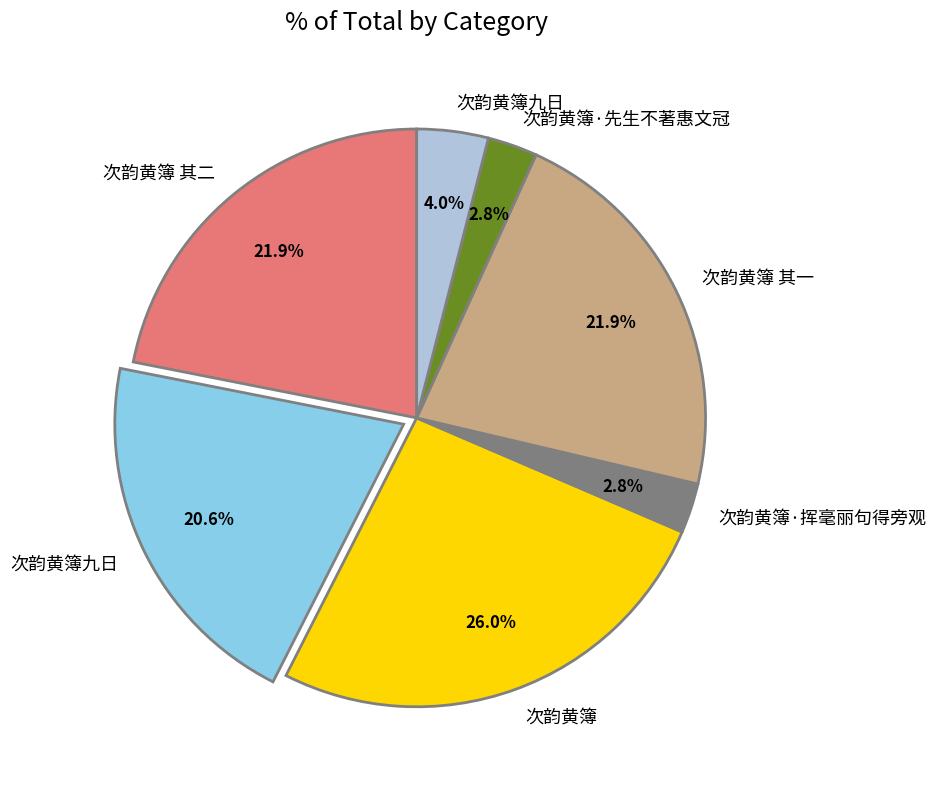

Does any single category account for the majority?

No